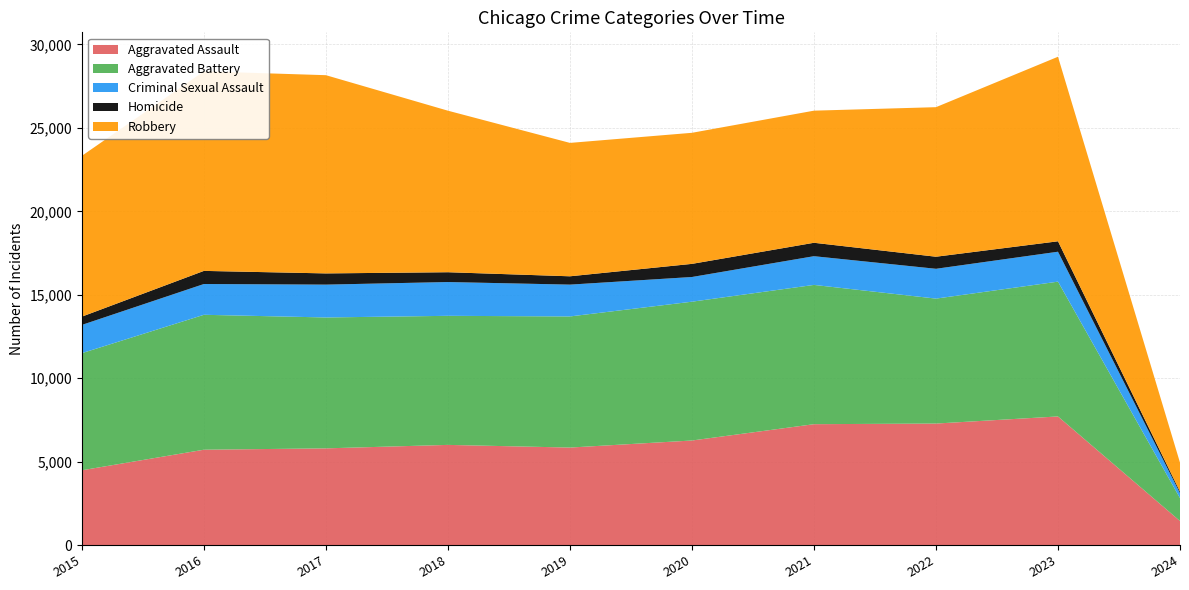

Reading left to right, list all the values displayed in this chart.

Aggravated Assault: 2015=4480	2016=5712	2017=5793	2018=6001	2019=5841	2020=6264	2021=7242	2022=7280	2023=7706	2024=1440
Aggravated Battery: 2015=7019	2016=8086	2017=7845	2018=7735	2019=7858	2020=8319	2021=8347	2022=7488	2023=8079	2024=1370
Criminal Sexual Assault: 2015=1693	2016=1845	2017=1968	2018=2025	2019=1907	2020=1480	2021=1721	2022=1787	2023=1793	2024=299
Homicide: 2015=496	2016=786	2017=672	2018=588	2019=499	2020=787	2021=804	2022=723	2023=625	2024=93
Robbery: 2015=9638	2016=11960	2017=11880	2018=9681	2019=7995	2020=7855	2021=7918	2022=8963	2023=11060	2024=1736